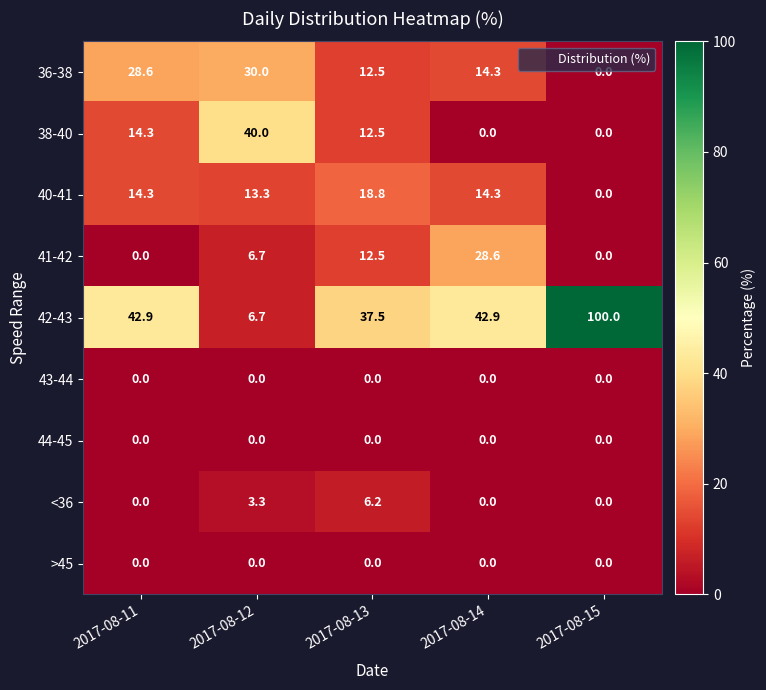

What is the difference between the <36 values at 2017-08-14 and 2017-08-12?

3.3